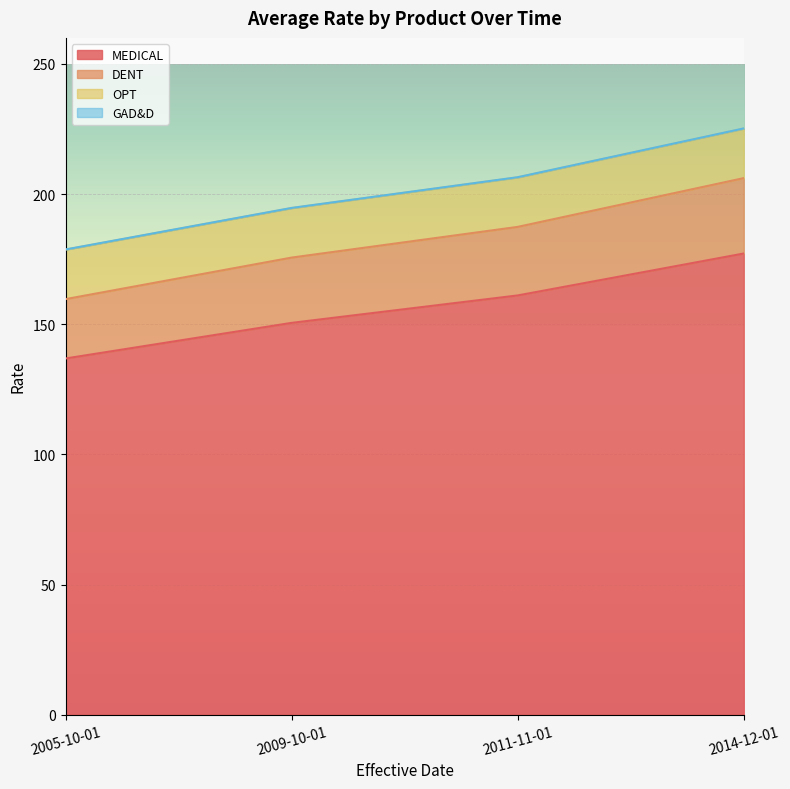

True or false: DENT and MEDICAL intersect in this chart.

False